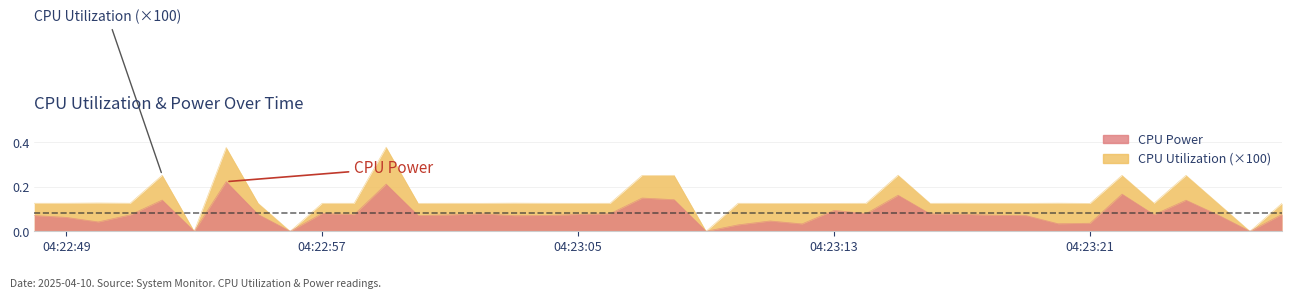

How many values in the CPU Utilization series exceed 0?

36